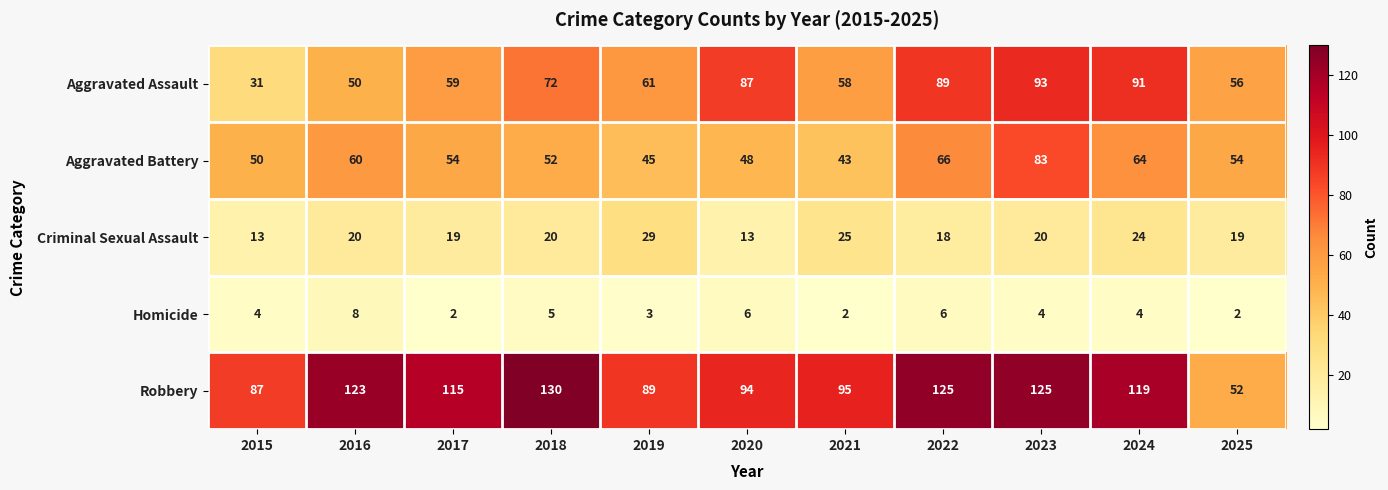

What is the maximum value for Homicide?

8